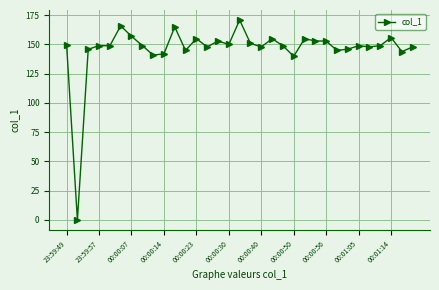

How many positive values are there?

32